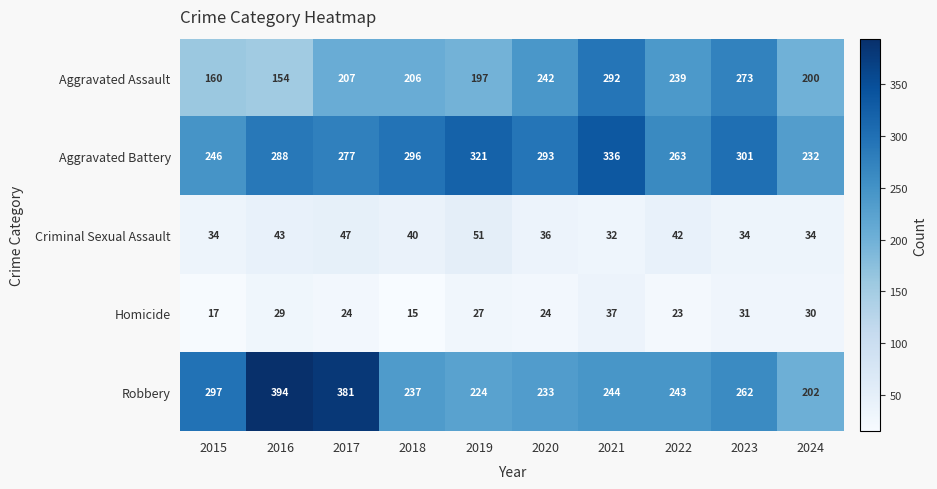

True or false: Aggravated Assault has a value of 317 at 2019.

False